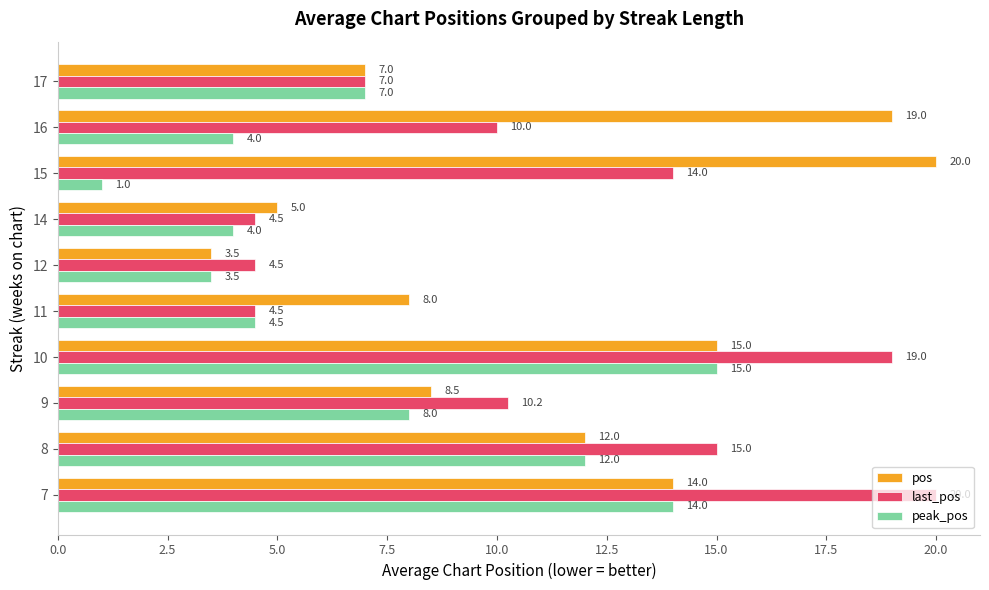

Which series has the largest total across all categories?

pos